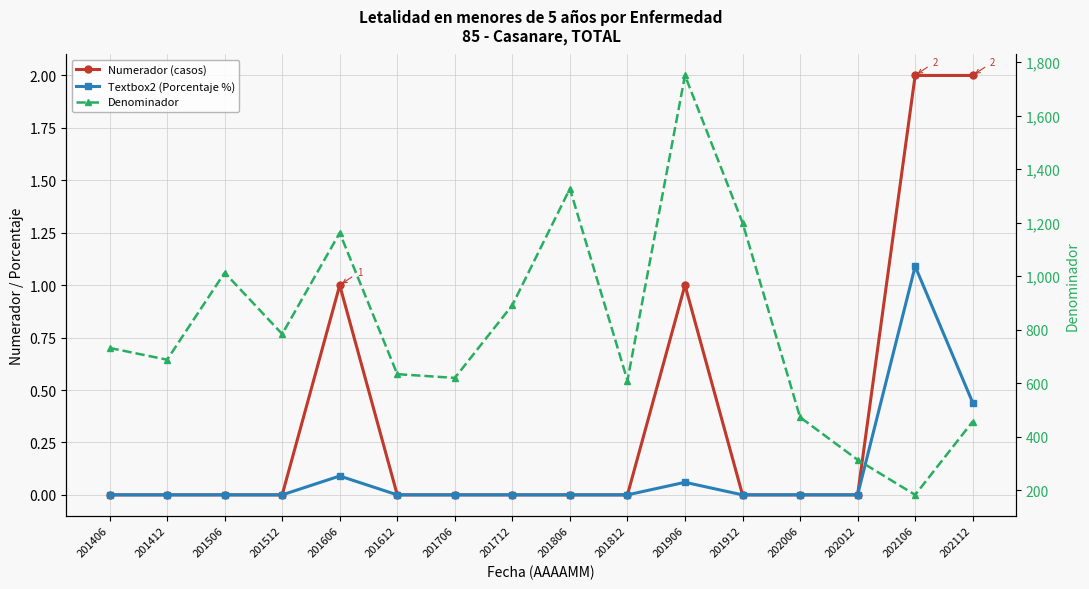

Does the chart have visible grid lines?

Yes